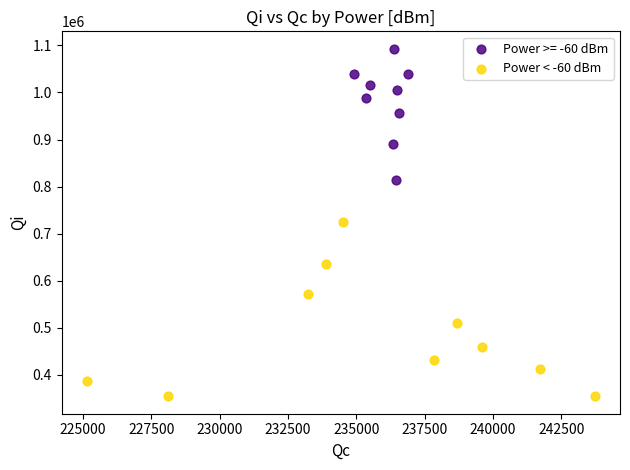

Which series reaches the maximum Y coordinate?

Power >= -60 dBm